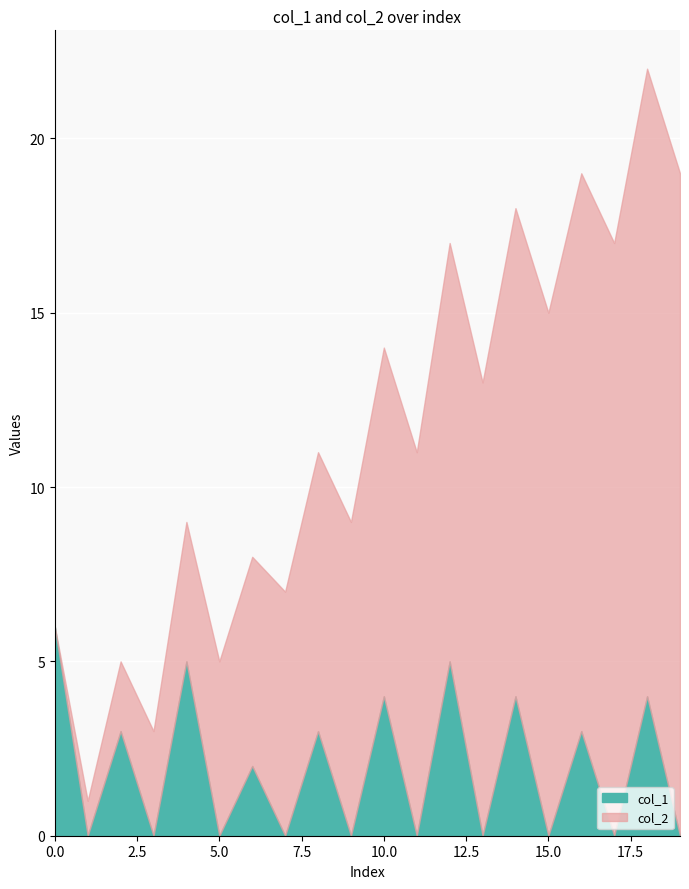

What is the difference between the maximum and minimum values in the col_2 series?

19